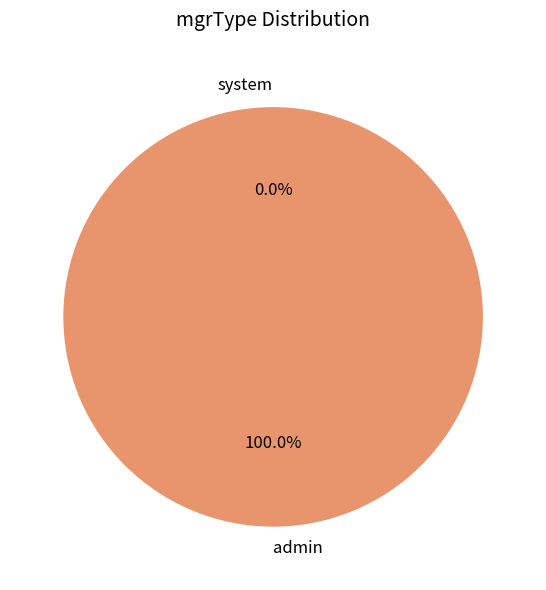

Count the number of slices in the pie.

2